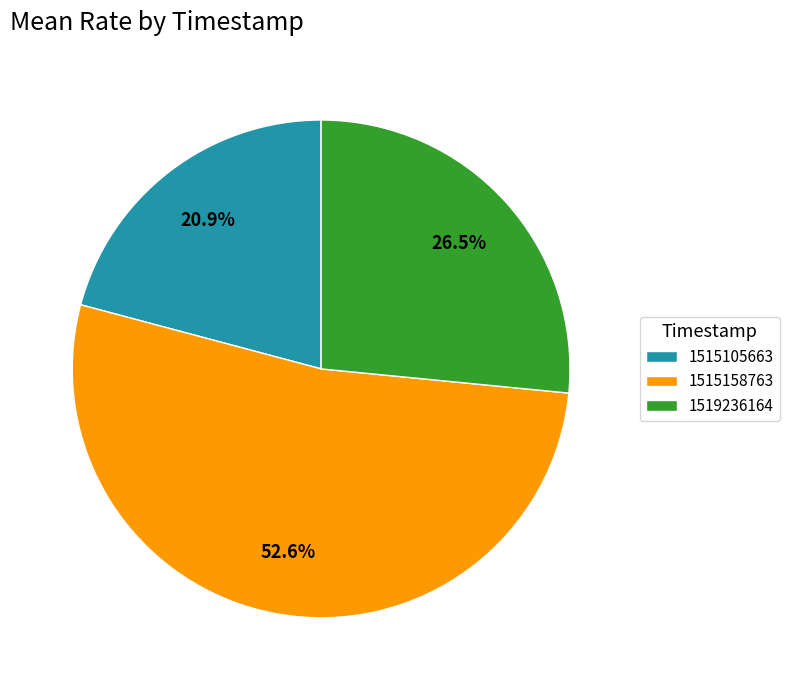

What is the largest slice in the pie chart?

1515158763